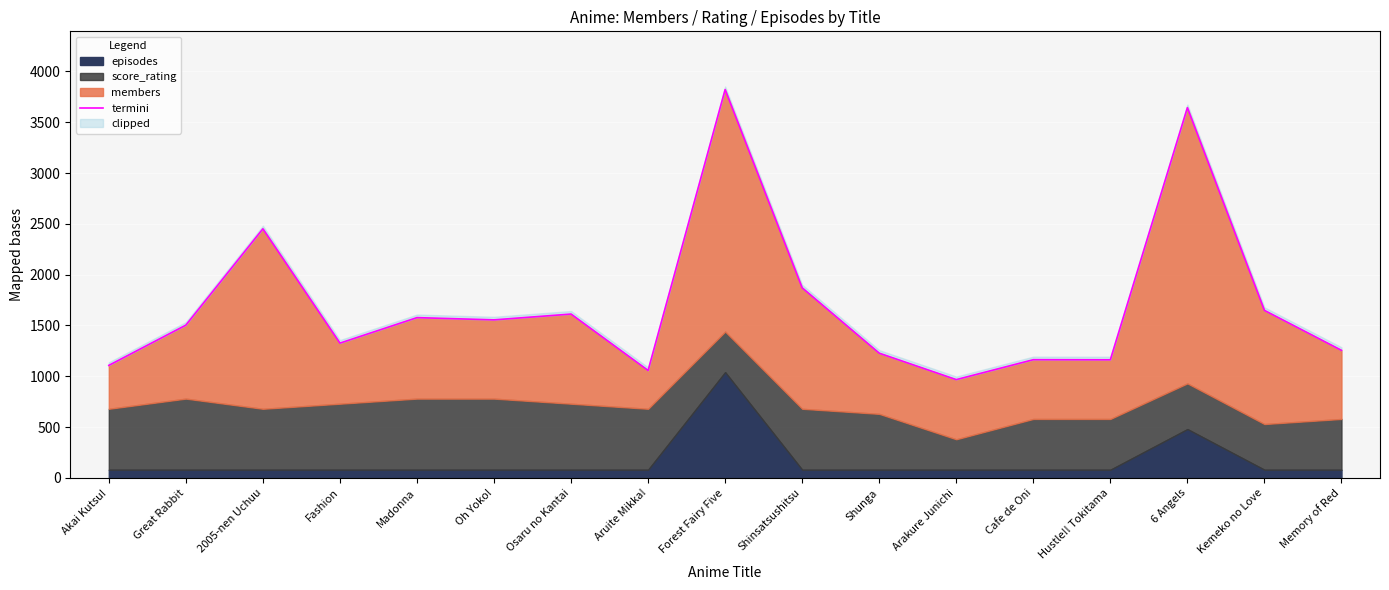

Reading right to left, extract all data points from this chart.

Memory of Red=1255.0	Kemeko no Love=1648.0	6 Angels=3643.0	Hustle!! Tokitama=1162.0	Cafe de Oni=1163.0	Arakure Junichi=967.0	Shunga=1227.0	Shinsatsushitsu=1870.0	Forest Fairy Five=3821.0	Aruite Mikka!=1057.0	Osaru no Kantai=1612.0	Oh Yoko!=1555.0	Madonna=1577.0	Fashion=1326.0	2005-nen Uchuu=2451.0	Great Rabbit=1503.0	Akai Kutsu!=1107.0